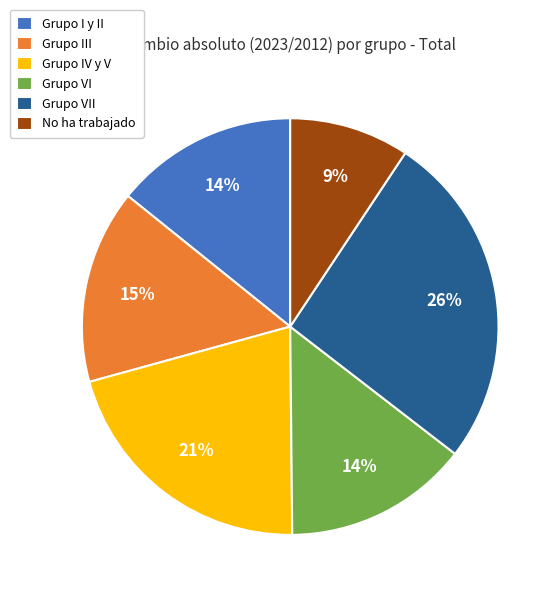

Which has a higher value, No ha trabajado or Grupo I y II?

Grupo I y II